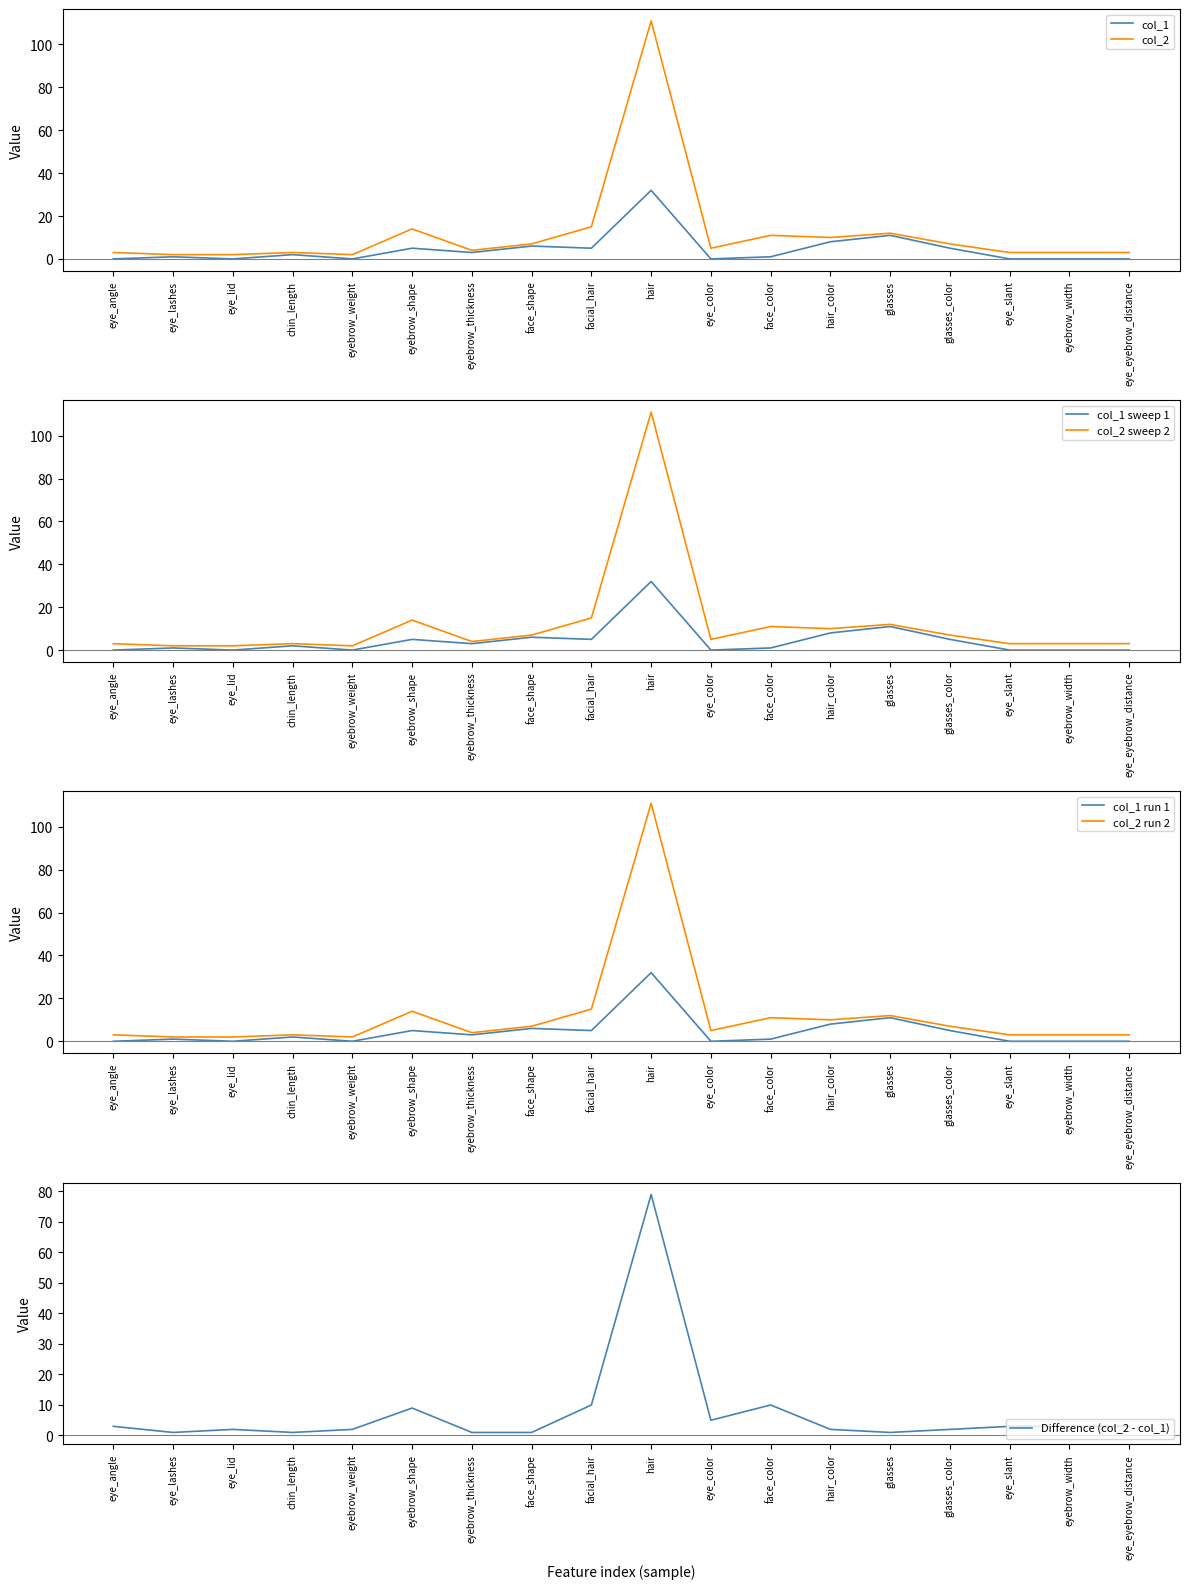

What is the value of the col_1 point at the 12th from the left?

1